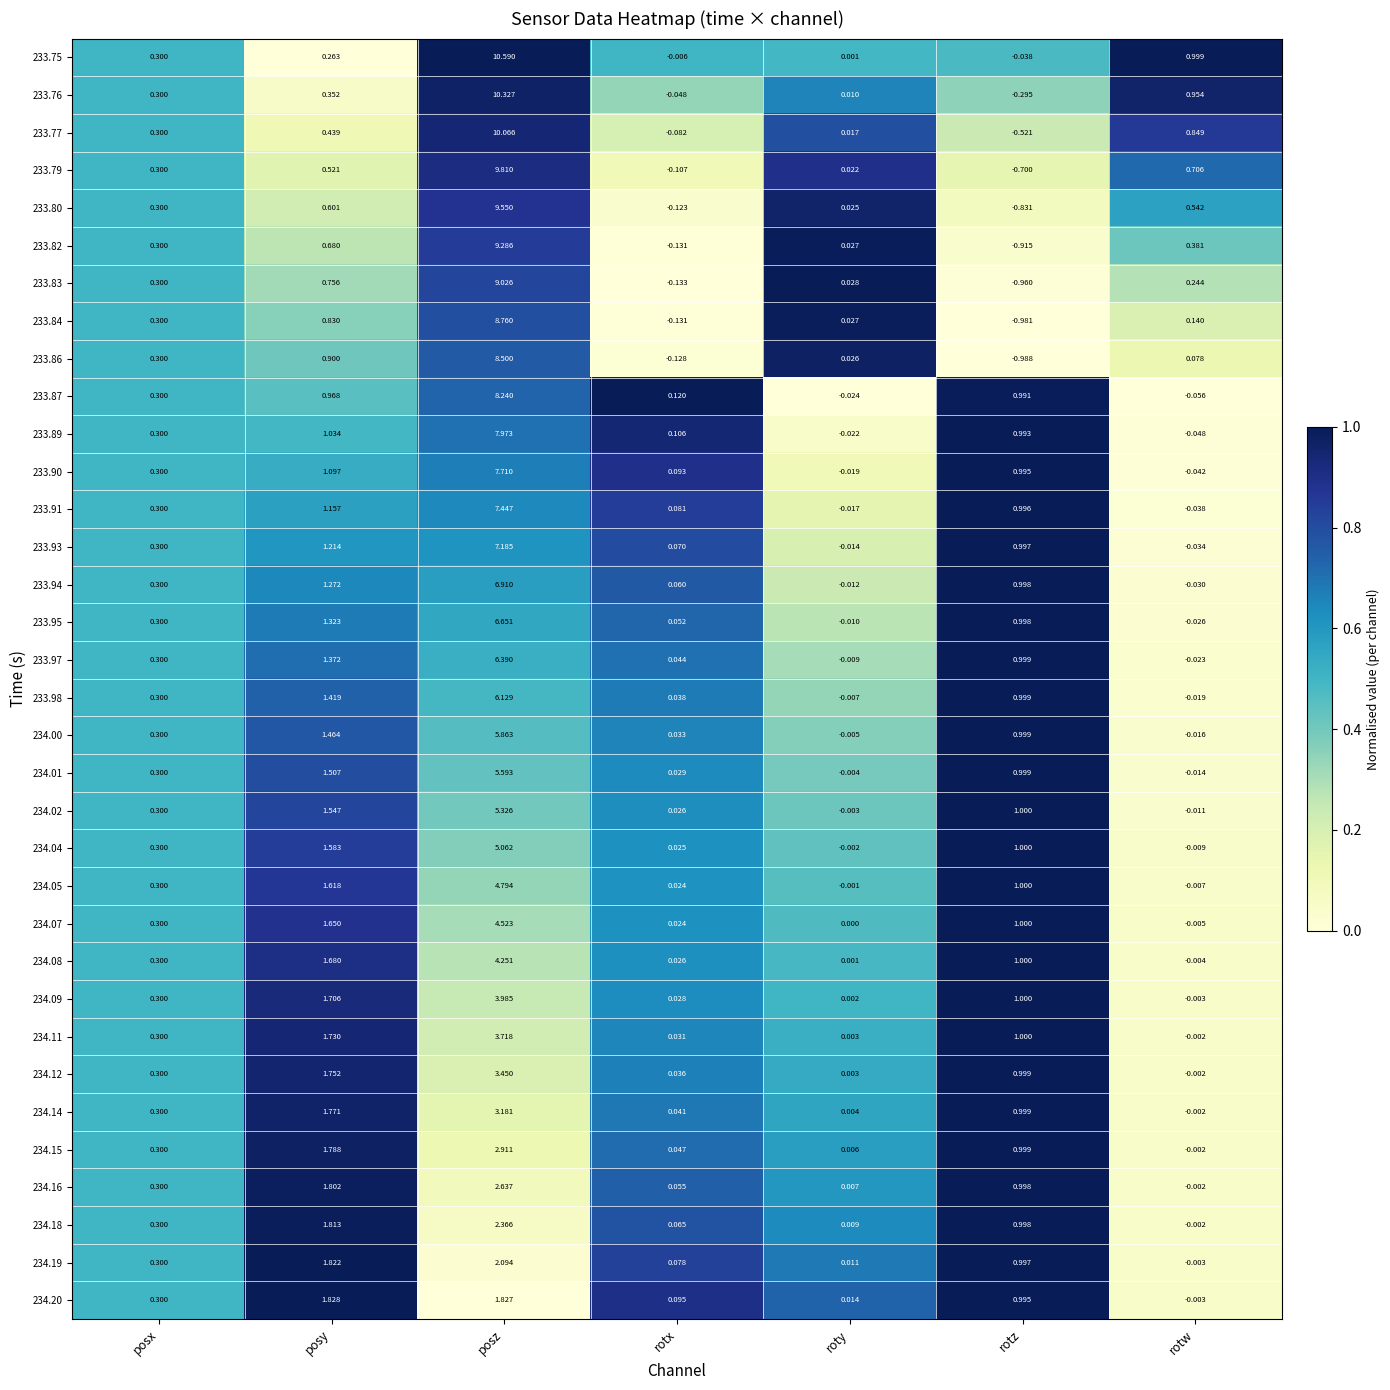

Which label corresponds to the smallest value in the chart?

rotz